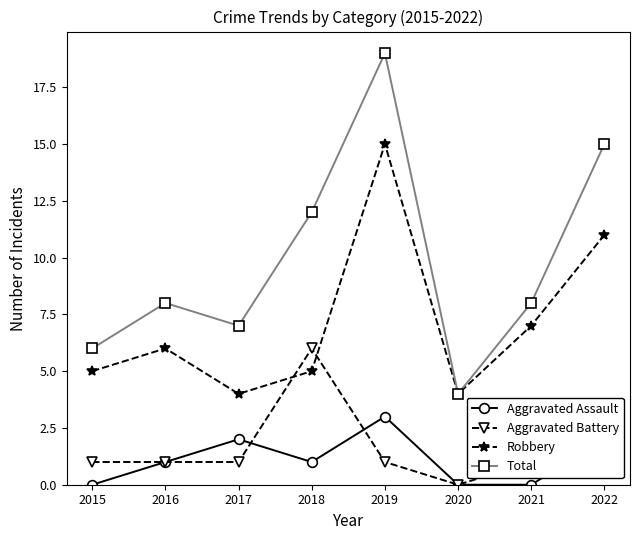

Reading right to left, what are all the values shown in this chart?

Aggravated Assault: 2	0	0	3	1	2	1	0
Aggravated Battery: 1	1	0	1	6	1	1	1
Robbery: 11	7	4	15	5	4	6	5
Total: 15	8	4	19	12	7	8	6